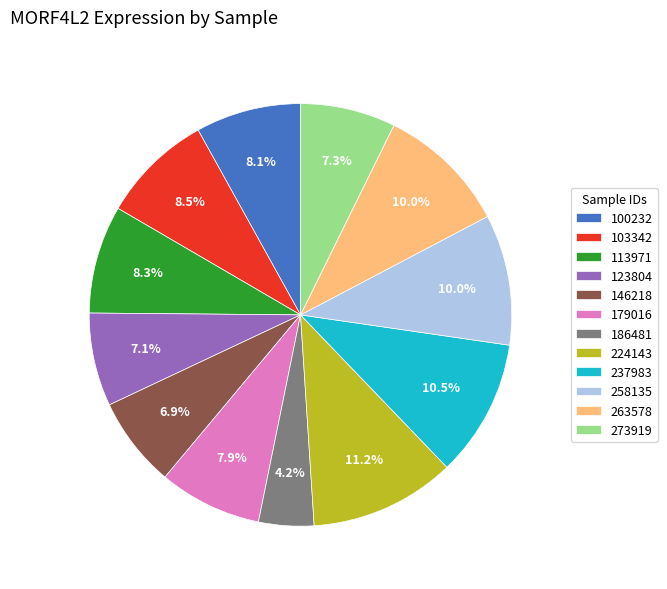

Is 237983 the majority of the pie?

No